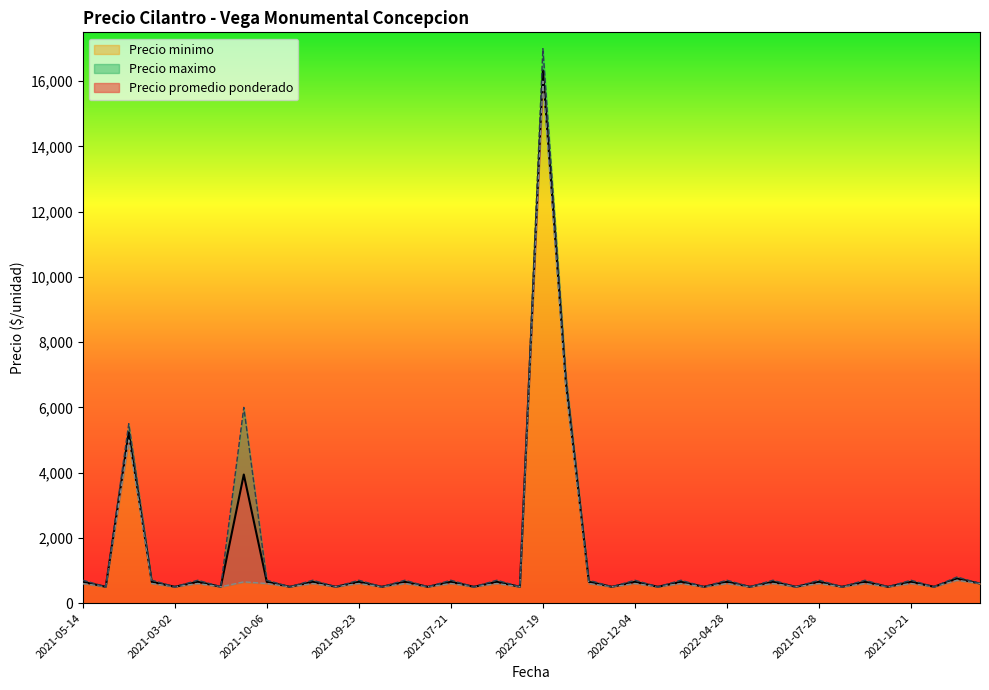

What is the highest value of the Precio minimo series?

16000